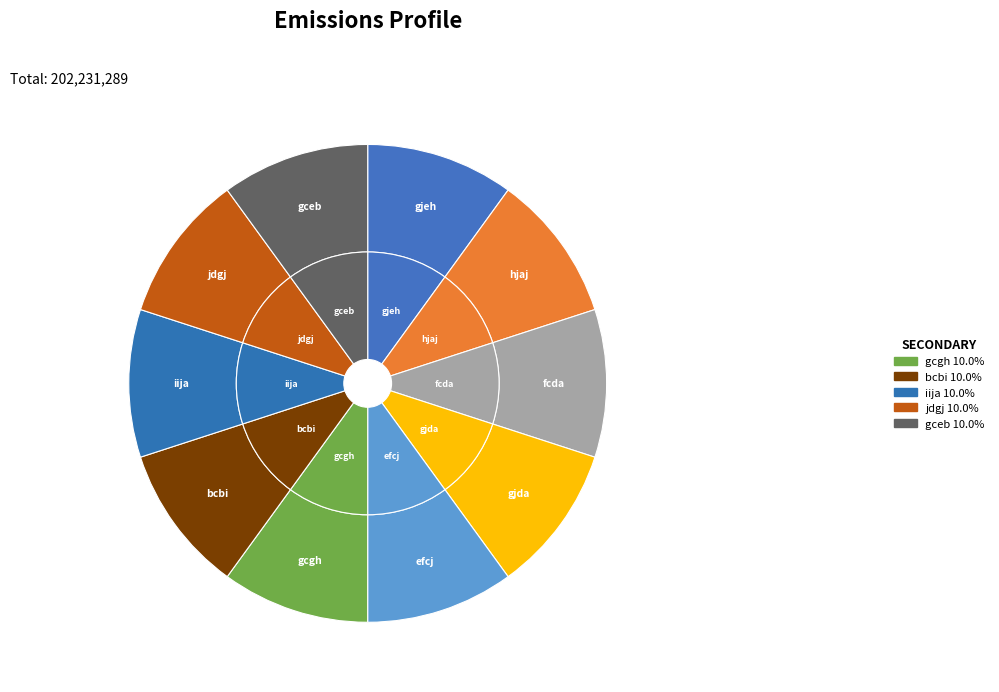

To the nearest percent, what is the average slice percentage?

10%